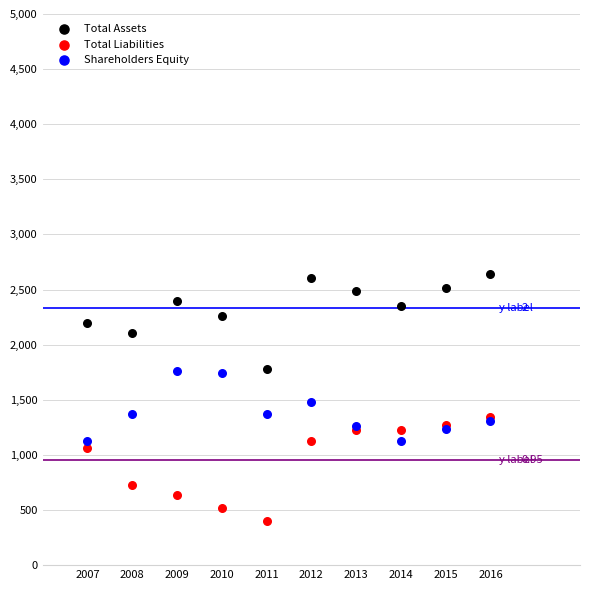

Which series reaches the maximum Y coordinate?

Total Assets